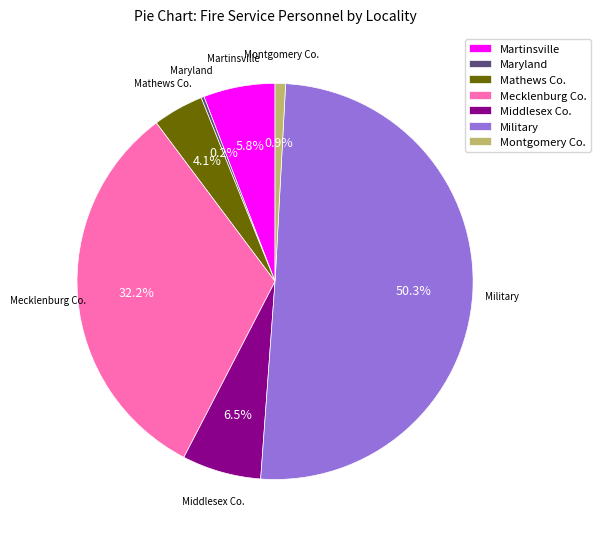

What is the largest slice in the pie chart?

Military